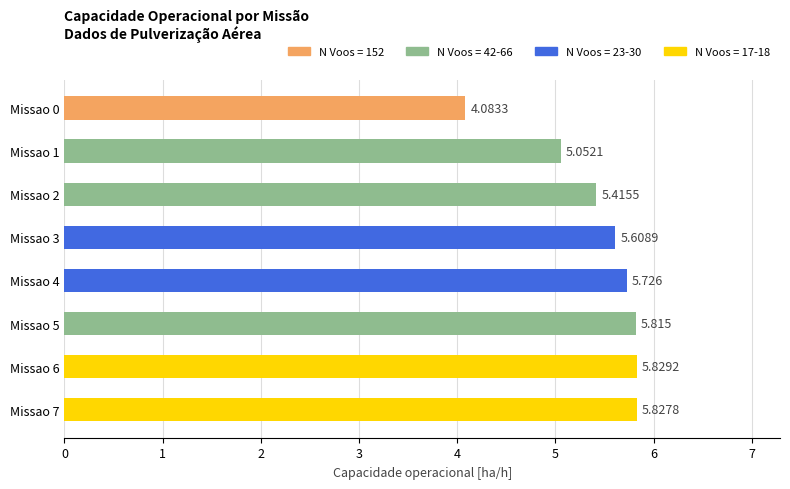

How many values are below 5?

1